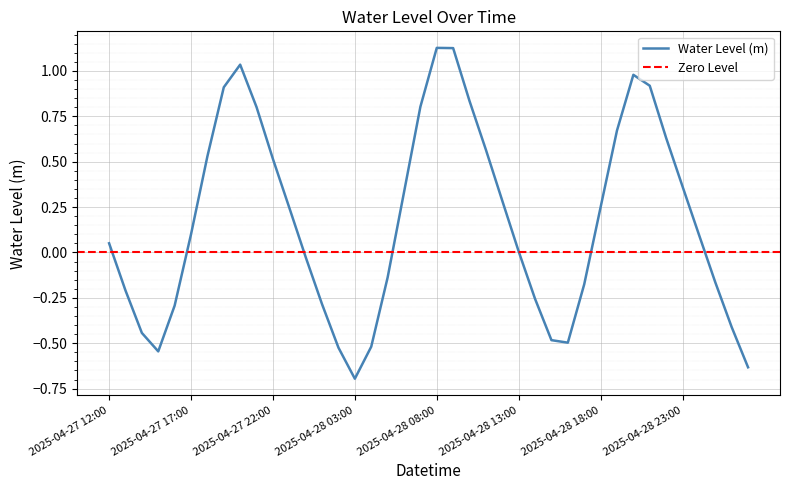

What is the sum of all values?

6.9